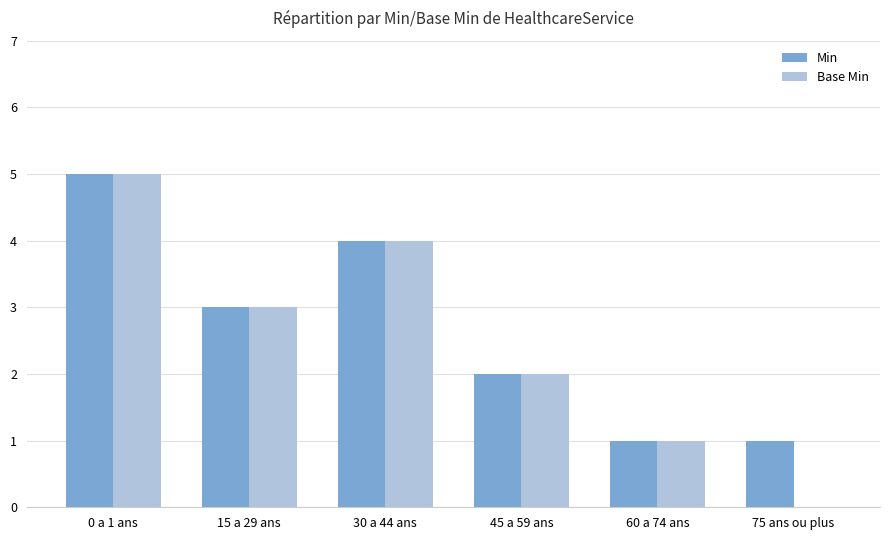

Which series changed the most between 45 a 59 ans and 75 ans ou plus?

Base Min